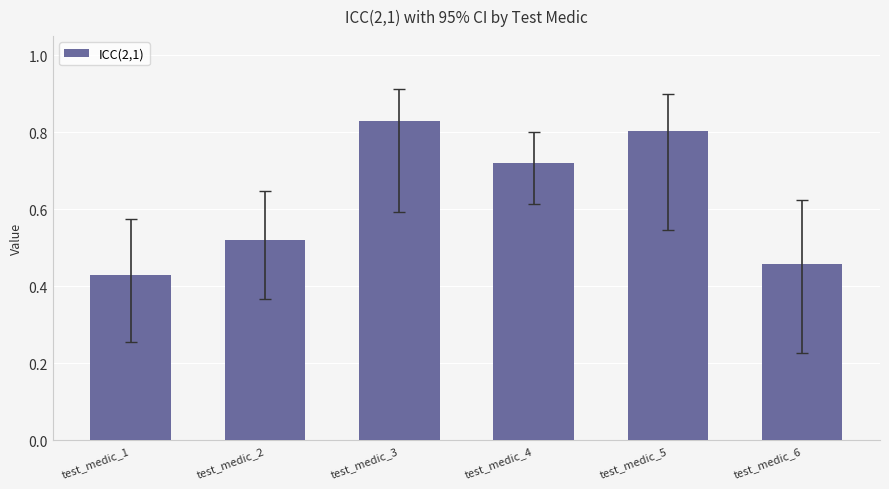

Which label corresponds to the smallest value in the chart?

test_medic_1